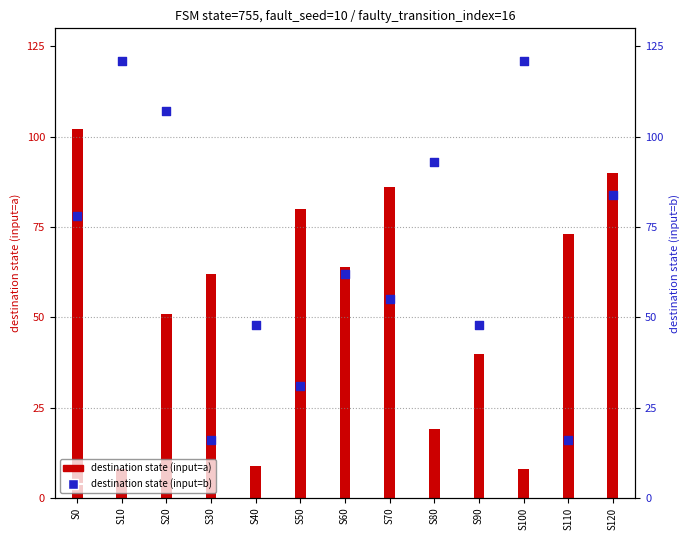

Which series has the largest total across all categories?

destination state (input=b)